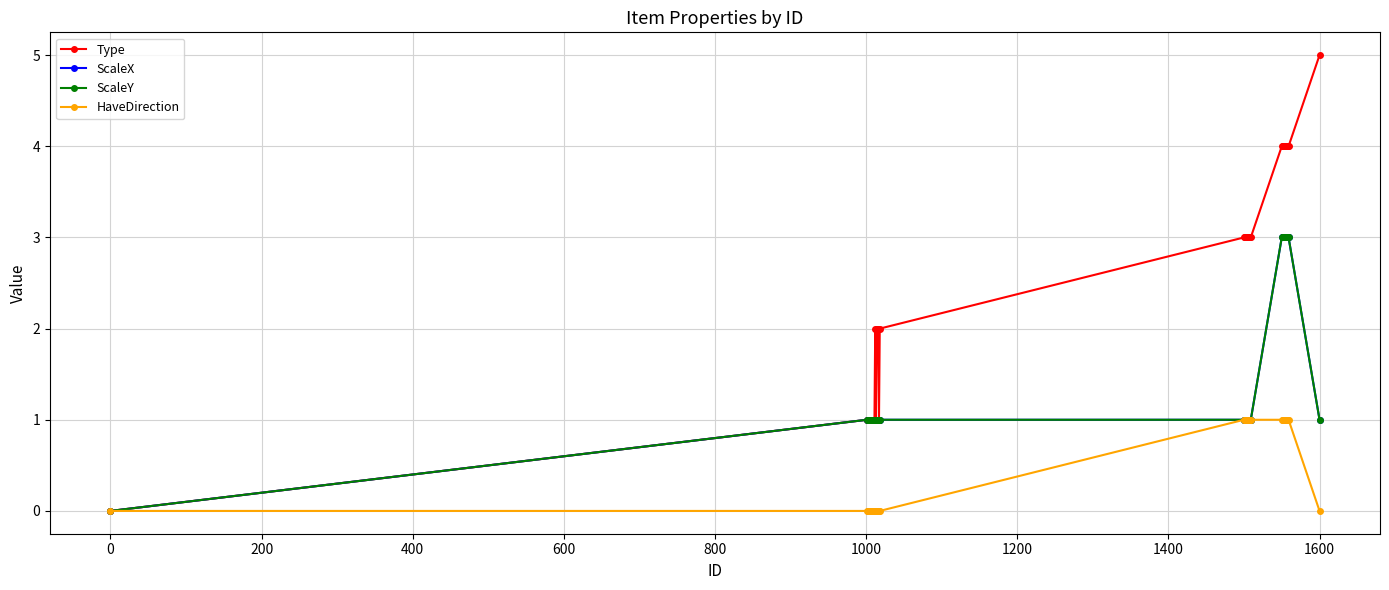

True or false: Type and HaveDirection cross at least once.

False